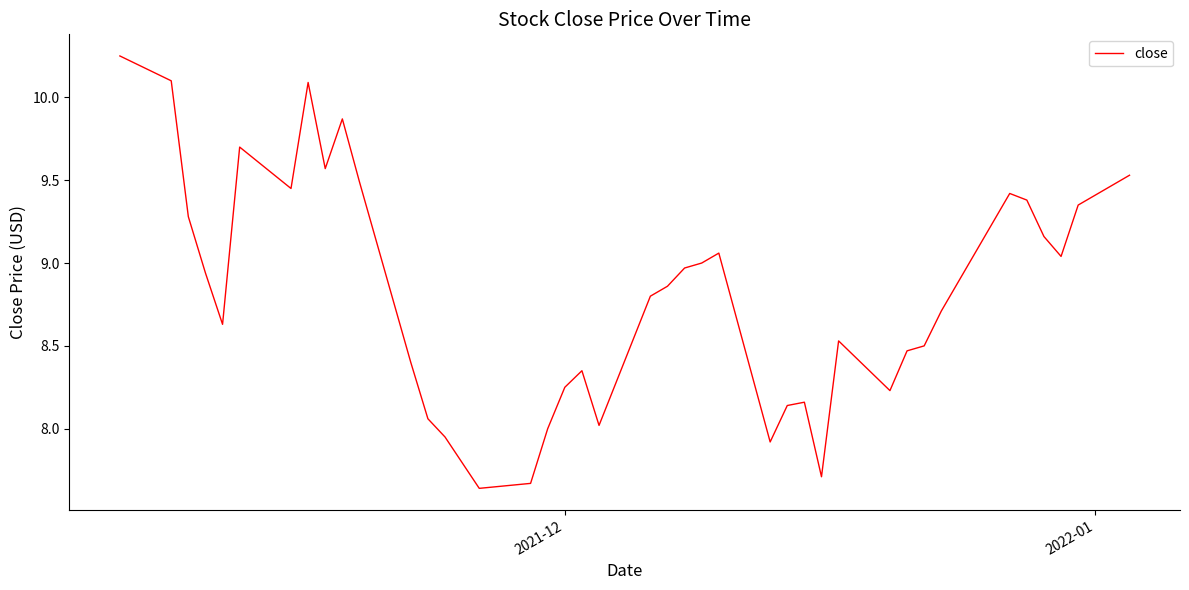

What is the difference between the maximum and minimum values?

2.6